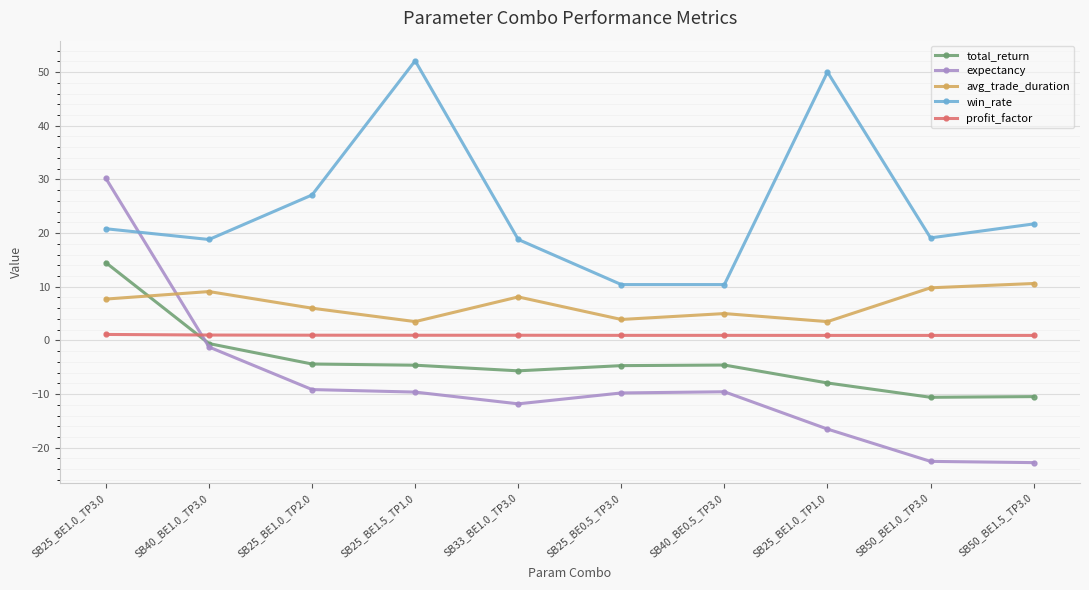

How many series are shown in this chart?

5